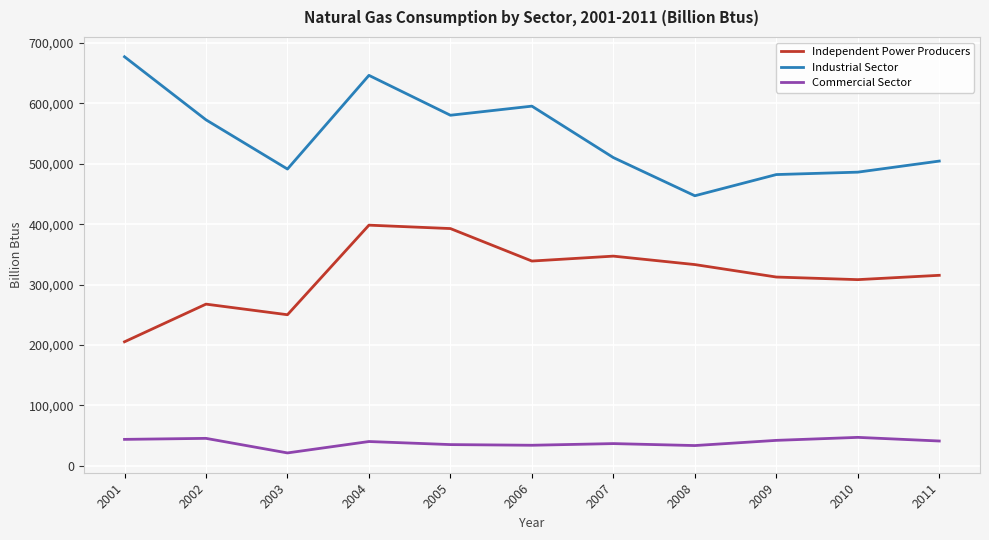

What value does the Industrial Sector series have at 2011?

504619